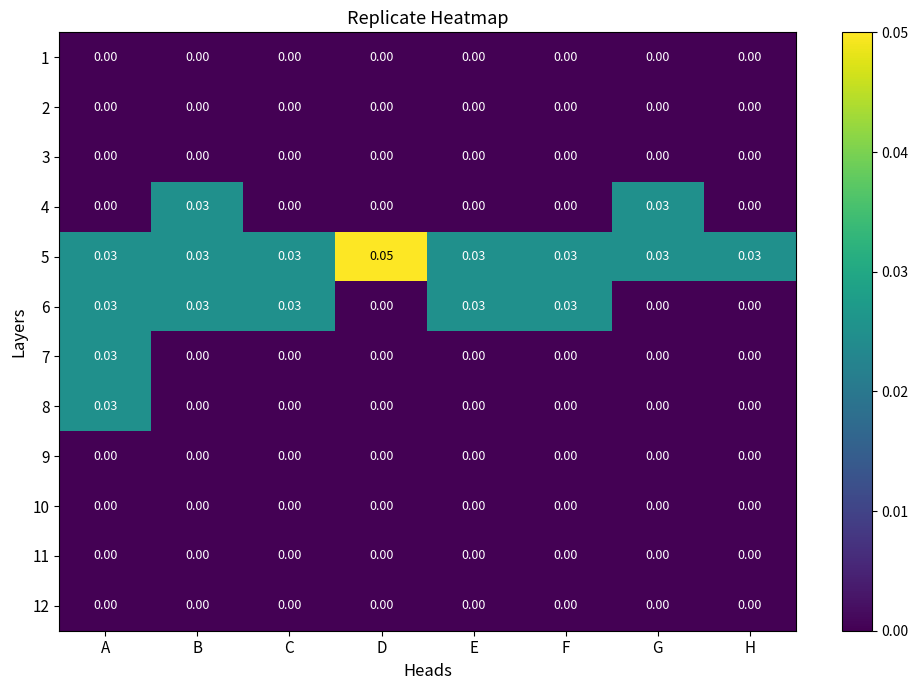

Which label corresponds to the largest value in the chart?

D